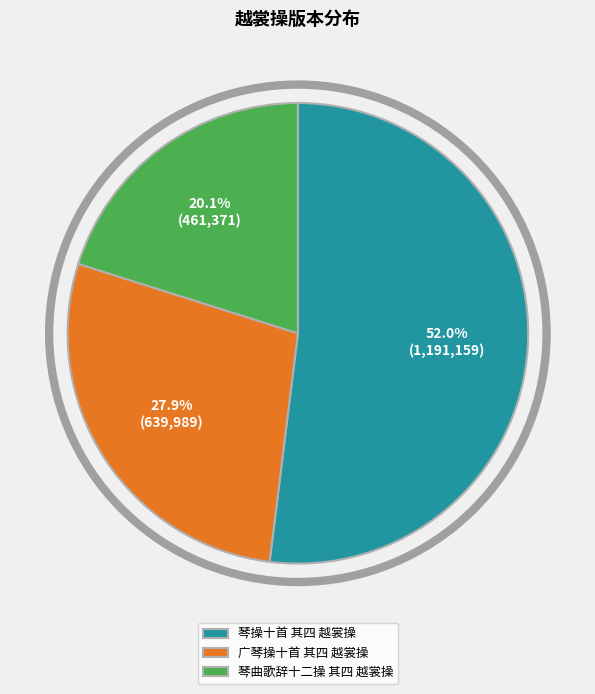

To the nearest percent, what is the difference between the largest and smallest slice percentages?

32%